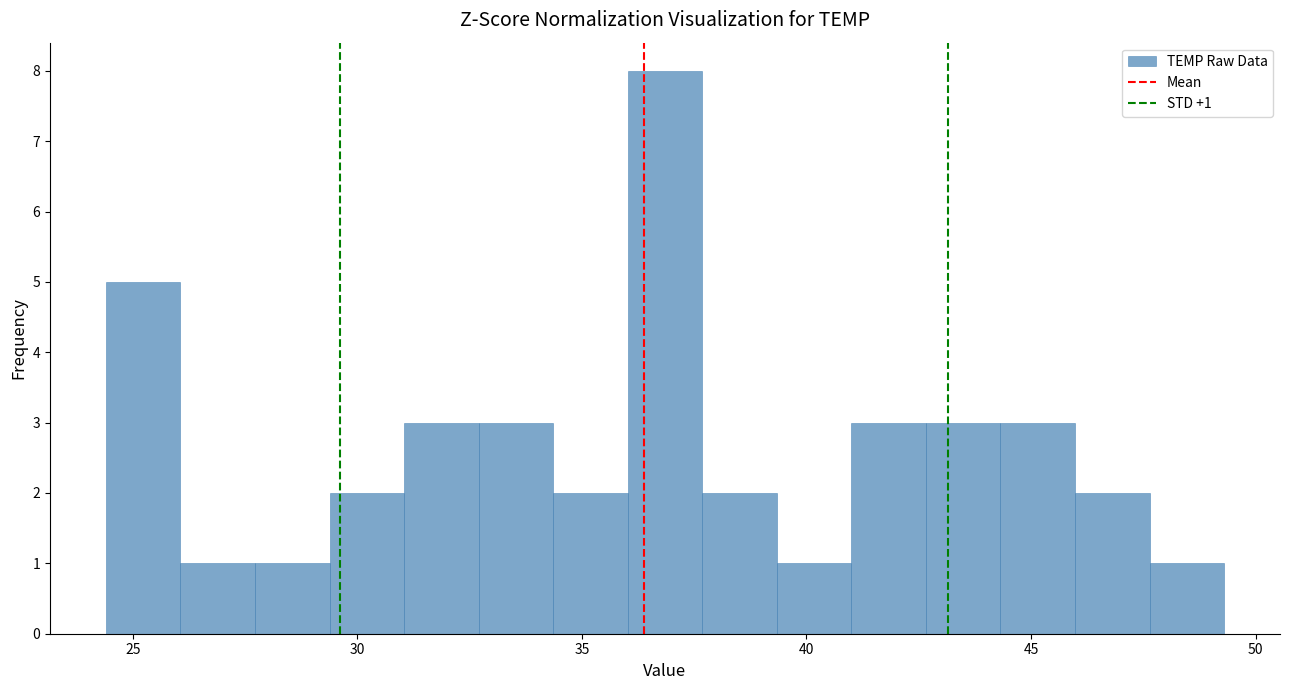

Read against the x-axis, roughly where is the centre of the tallest bar?

37.0